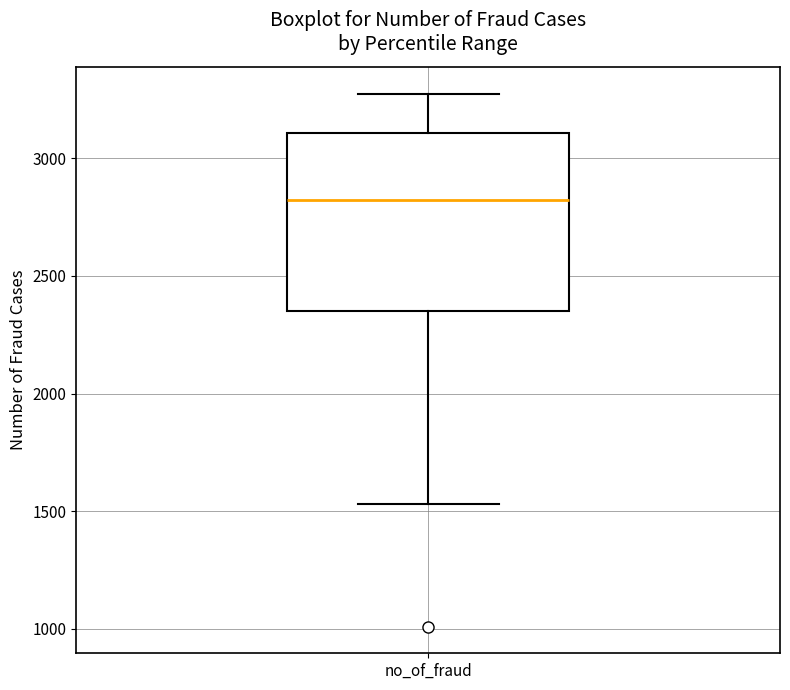

Read this box plot against the y-axis: the position of the median line, the range covered by the box, and the ends of both whiskers. The values are not printed on the chart, so give them approximately, as read against the axis.

median 2800, box 2350 to 3100, whiskers 1550 to 3300